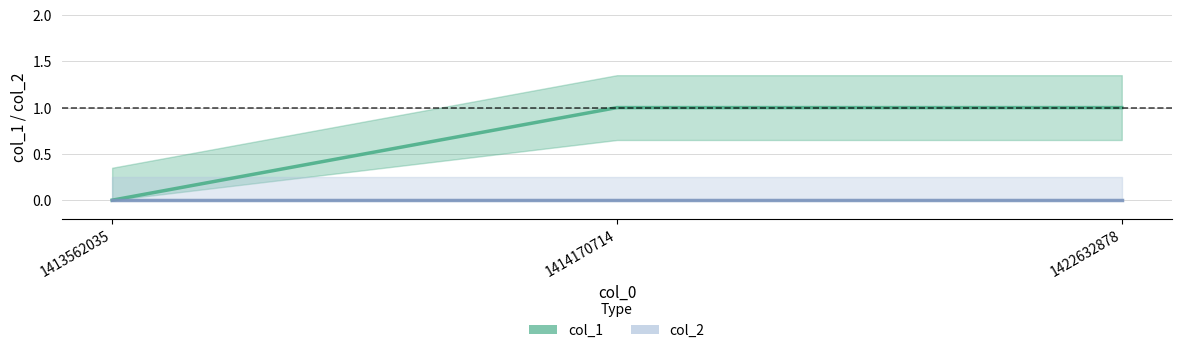

Which label corresponds to the largest value in the chart?

1414170714